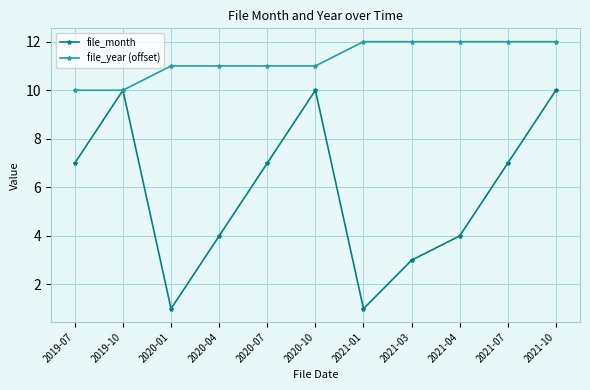

List the series in order of their peak value, highest first.

file_year (offset), file_month